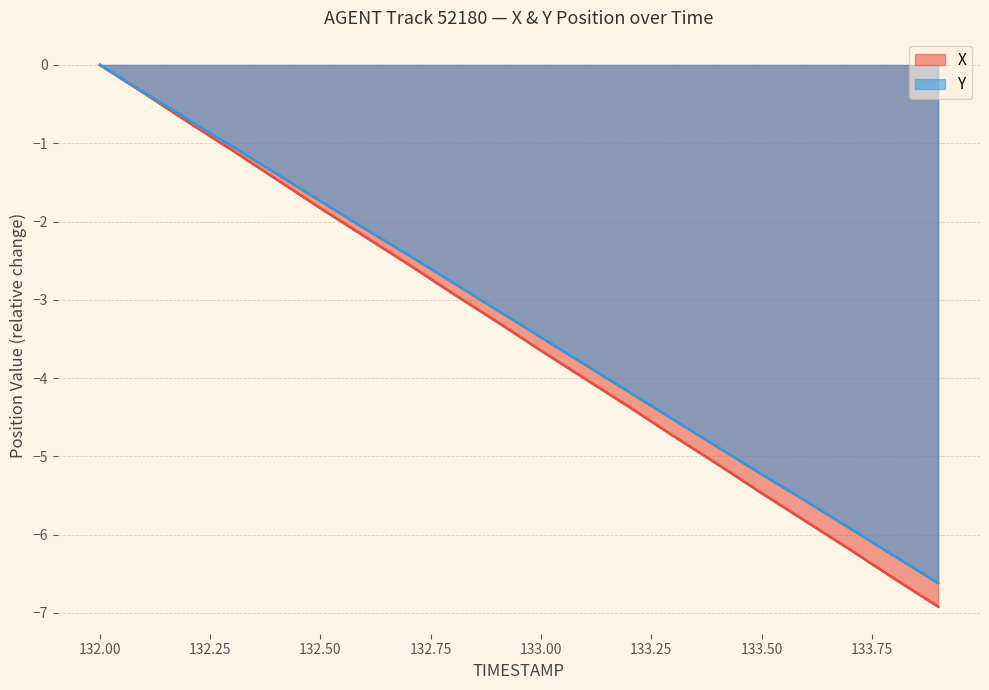

What are all the series names shown in the legend?

X, Y